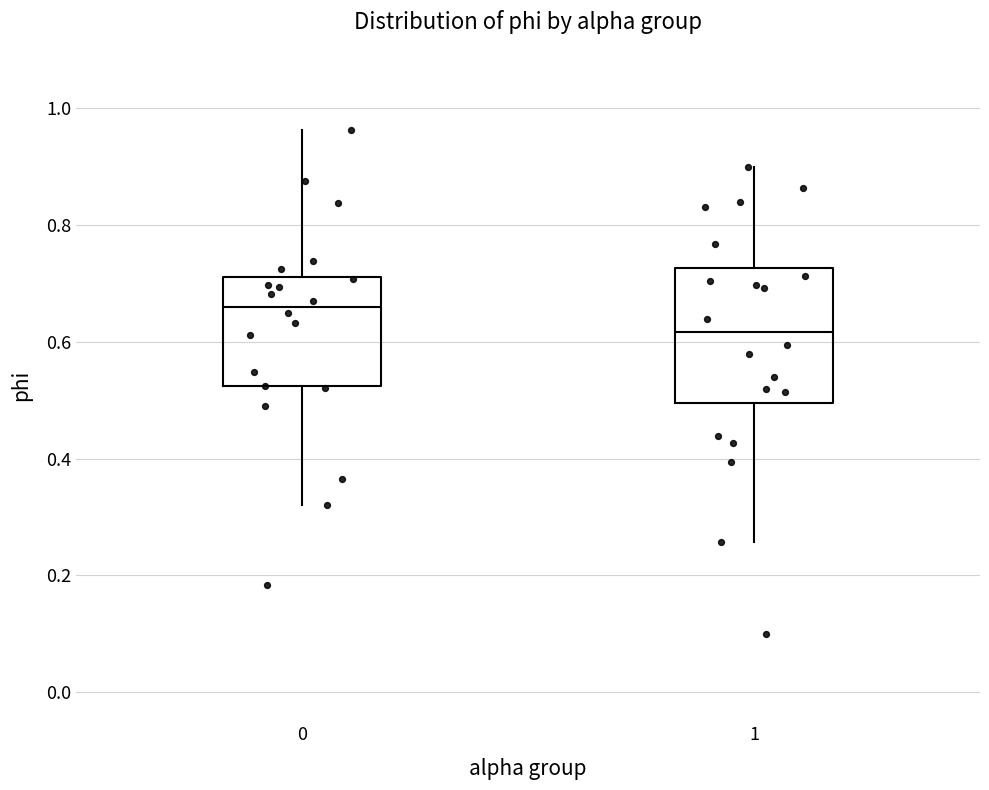

Reading left to right, transcribe this box plot: for each box, give where its median line is, the range the box spans, and where its two whiskers end, as read against the y-axis. The values are not printed on the chart, so give them approximately, as read against the axis.

0: median 0.66, box 0.52 to 0.72, whiskers 0.32 to 0.96
1: median 0.62, box 0.50 to 0.72, whiskers 0.26 to 0.90